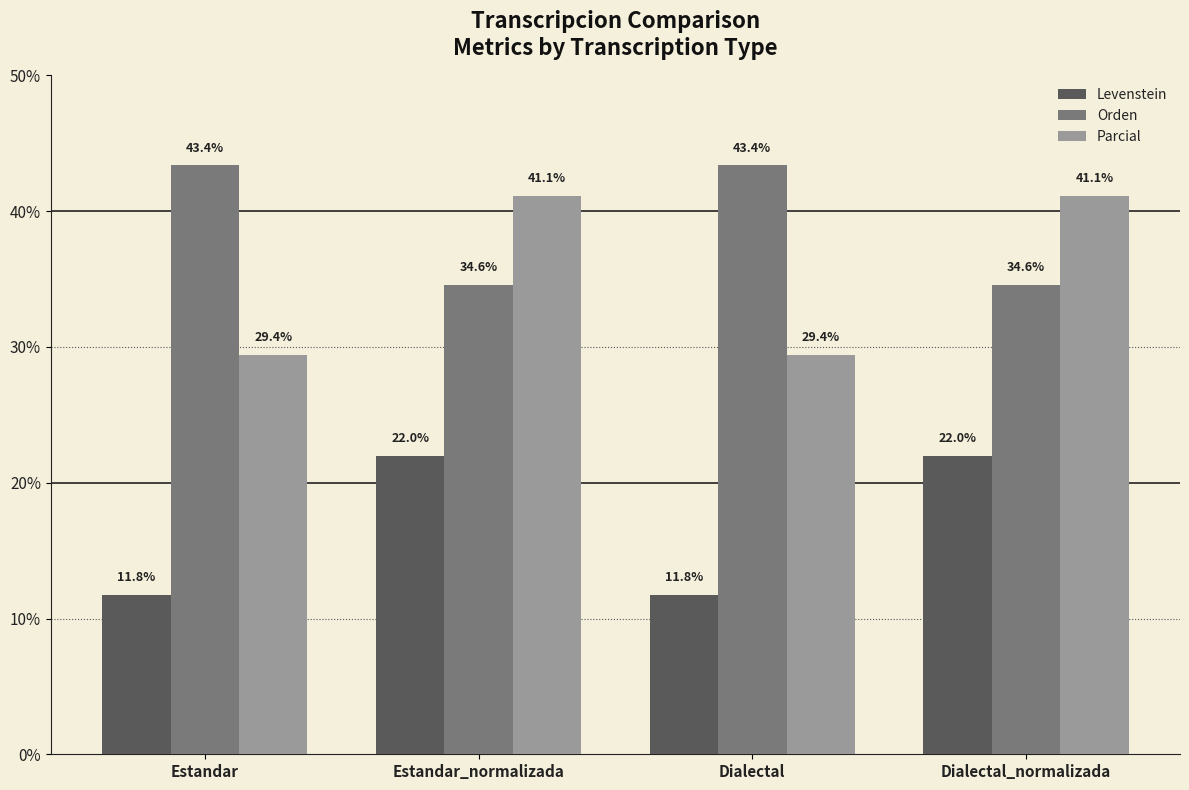

What position from the left is Estandar?

1